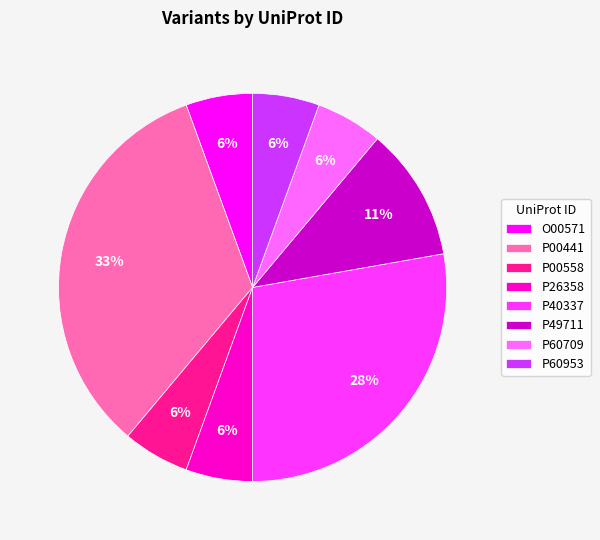

Does any single category account for the majority?

No